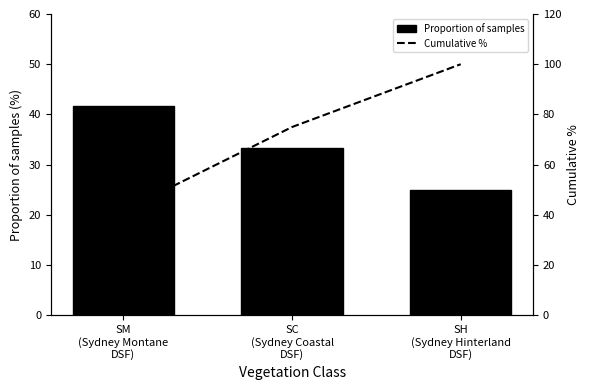

Which has a higher value, SH
(Sydney Hinterland
DSF) or SM
(Sydney Montane
DSF)?

SM
(Sydney Montane
DSF)